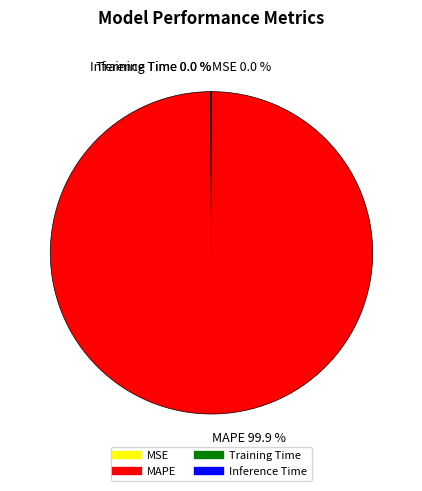

Which category has the biggest portion of the pie?

MAPE